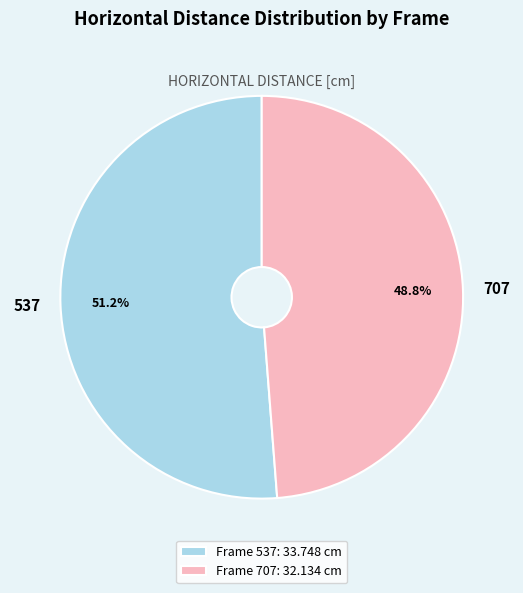

Does 537 represent more than half of the total?

Yes